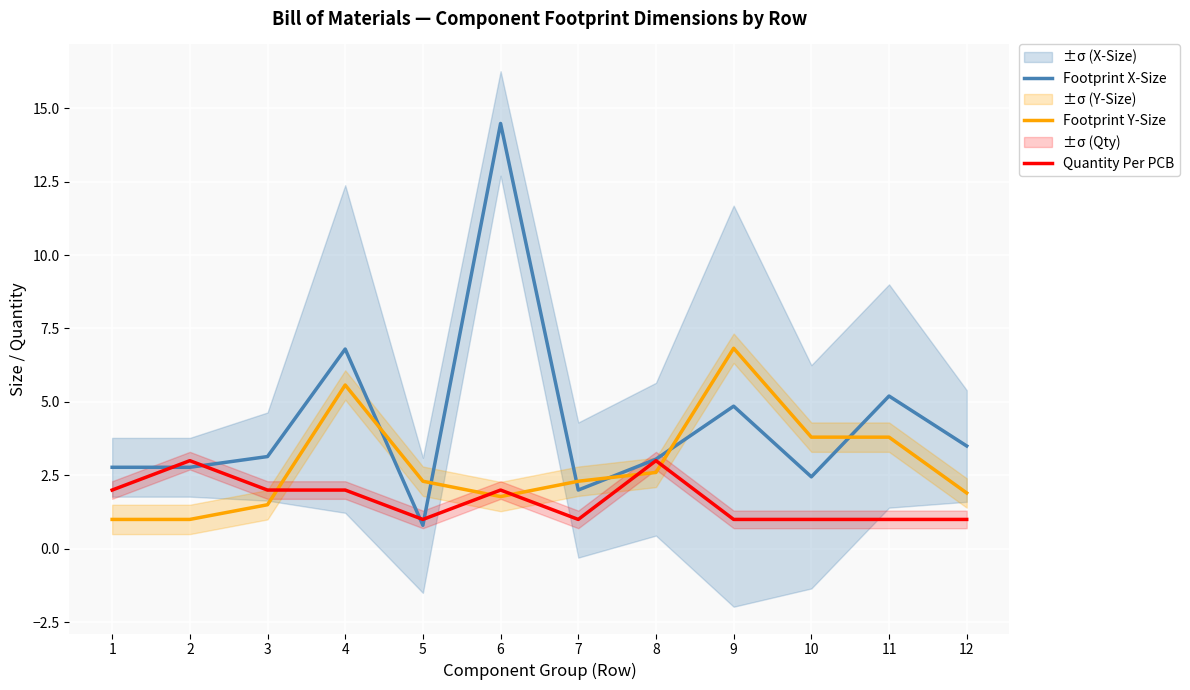

Reading left to right, what are all the values shown in this chart?

Footprint X-Size: 2.8	2.8	3.1	6.8	0.8	14.5	2.0	3.0	4.9	2.5	5.2	3.5
Footprint Y-Size: 1.0	1.0	1.5	5.6	2.3	1.8	2.3	2.6	6.8	3.8	3.8	1.9
Quantity Per PCB: 2.0	3.0	2.0	2.0	1.0	2.0	1.0	3.0	1.0	1.0	1.0	1.0